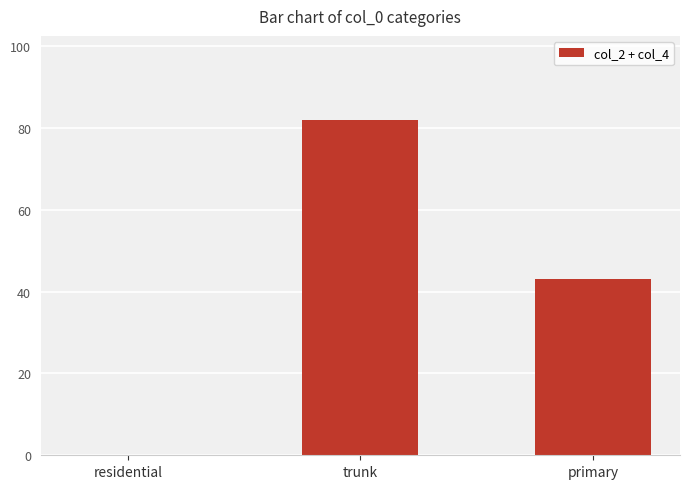

At which category does the chart reach its peak across all series?

trunk